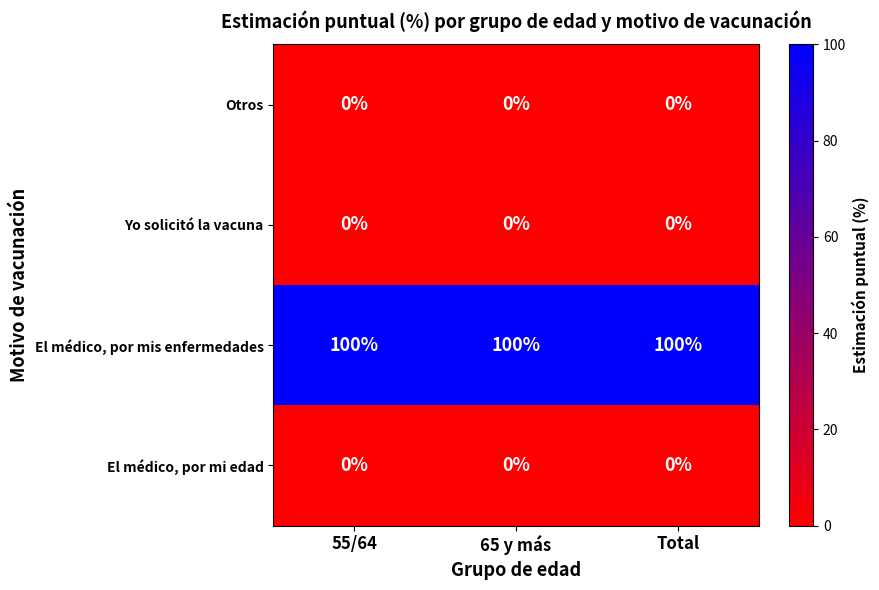

Which series has the largest total across all categories?

El médico, por mis enfermedades